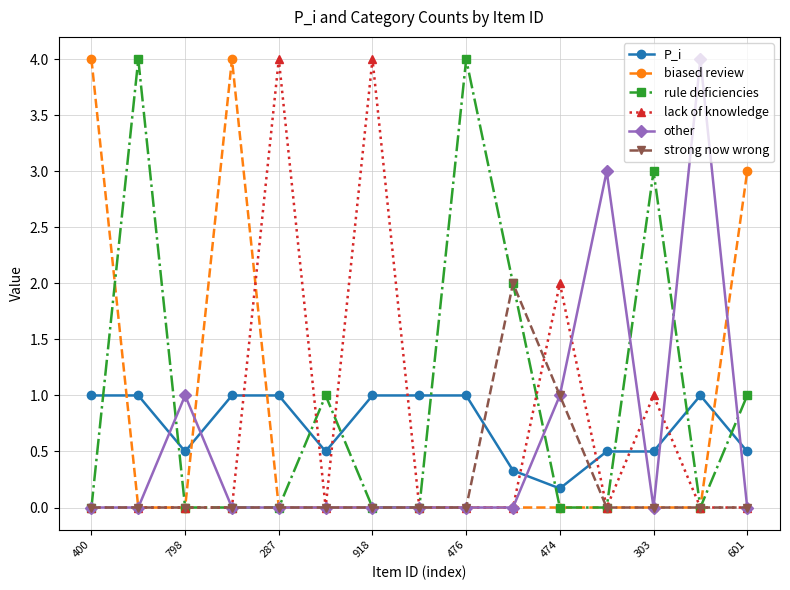

How many times do P_i and strong now wrong cross each other?

2